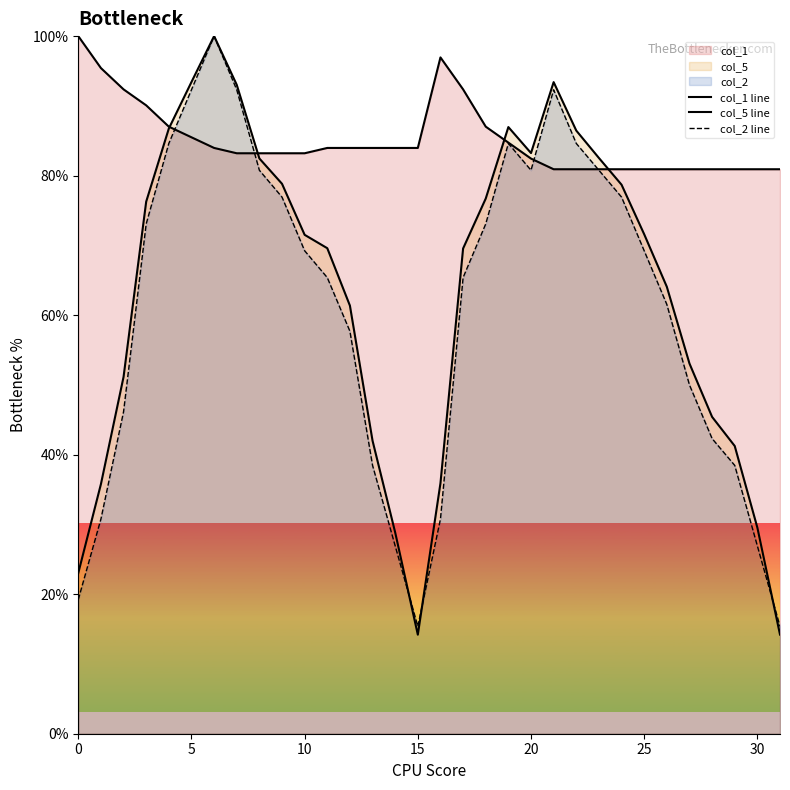

How many values in the col_1 line series are below 83?

12